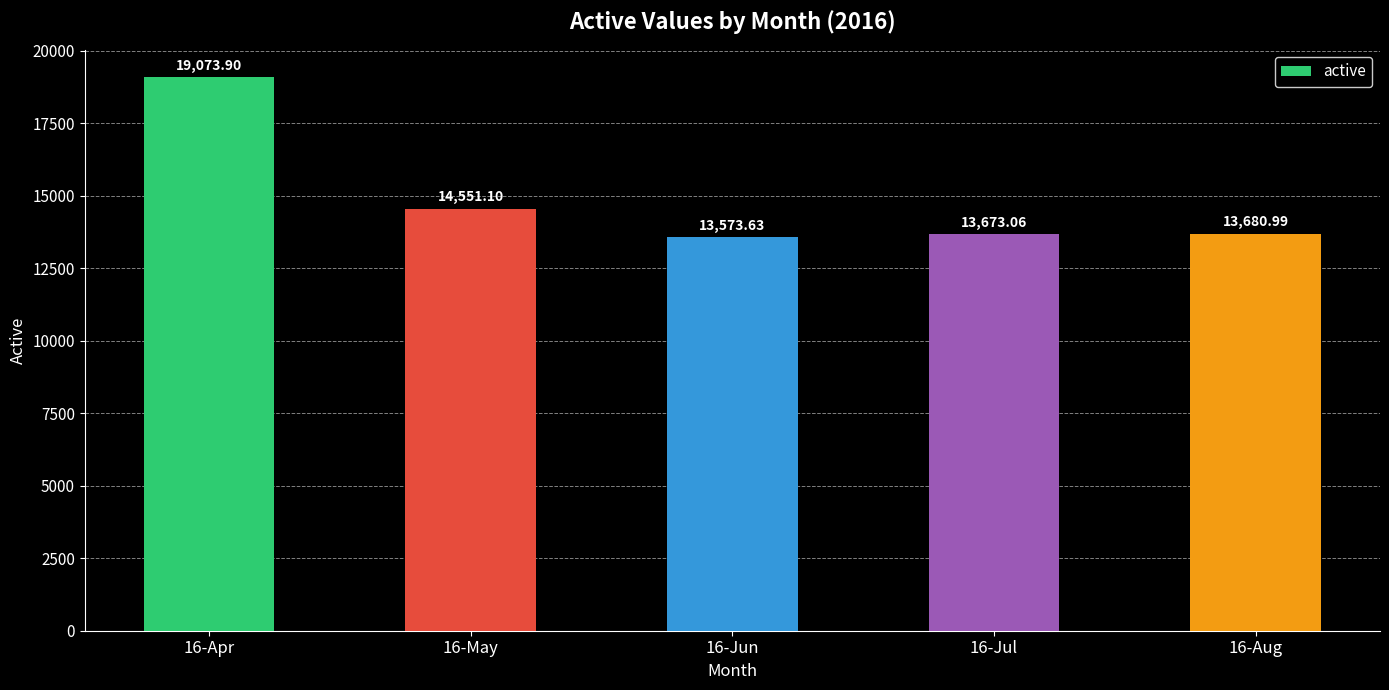

Reading left to right, extract all data points from this chart.

16-Apr=19073.9	16-May=14551.1	16-Jun=13573.6	16-Jul=13673.1	16-Aug=13681.0